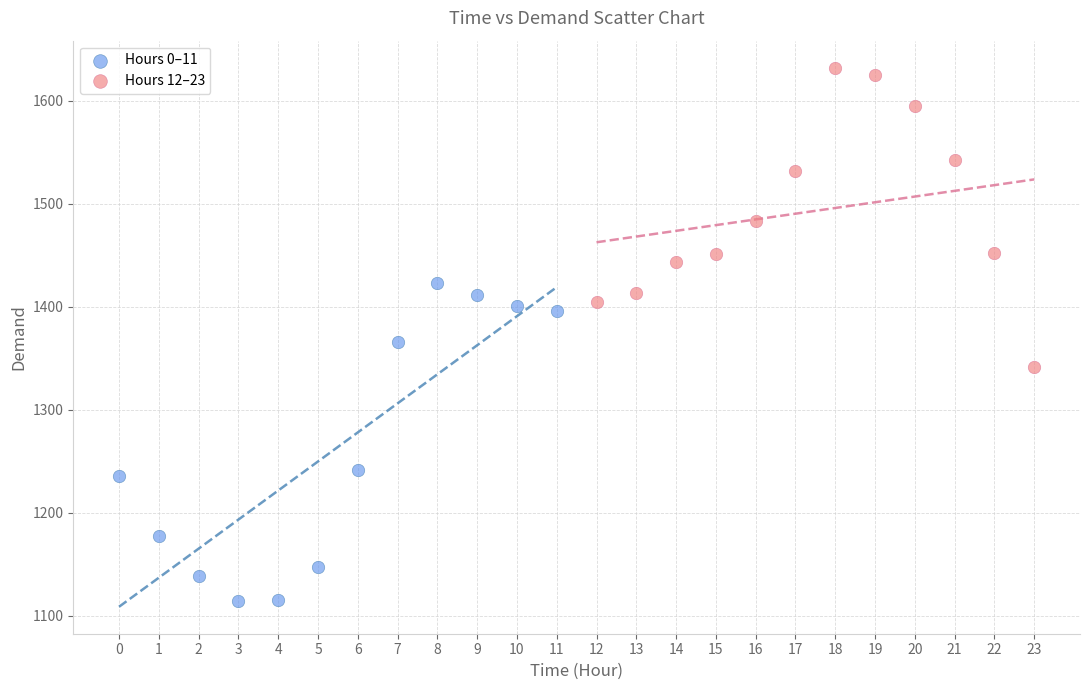

Which series reaches the maximum Y coordinate?

Hours 12–23